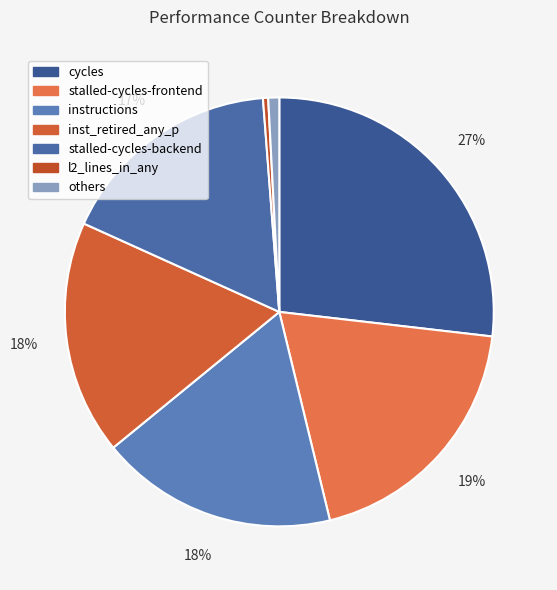

How many segments does this pie chart have?

7